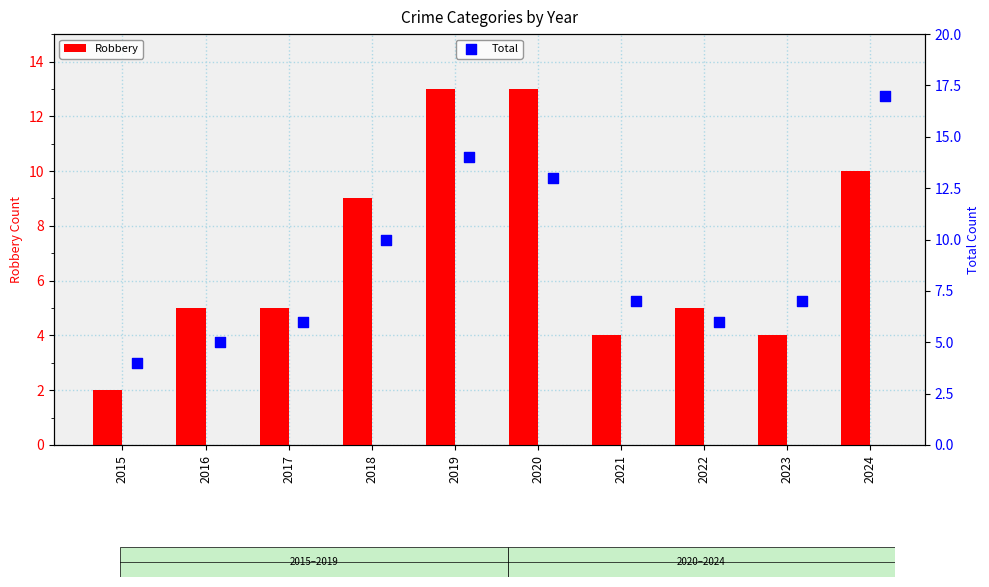

Which series has the largest total across all categories?

Total